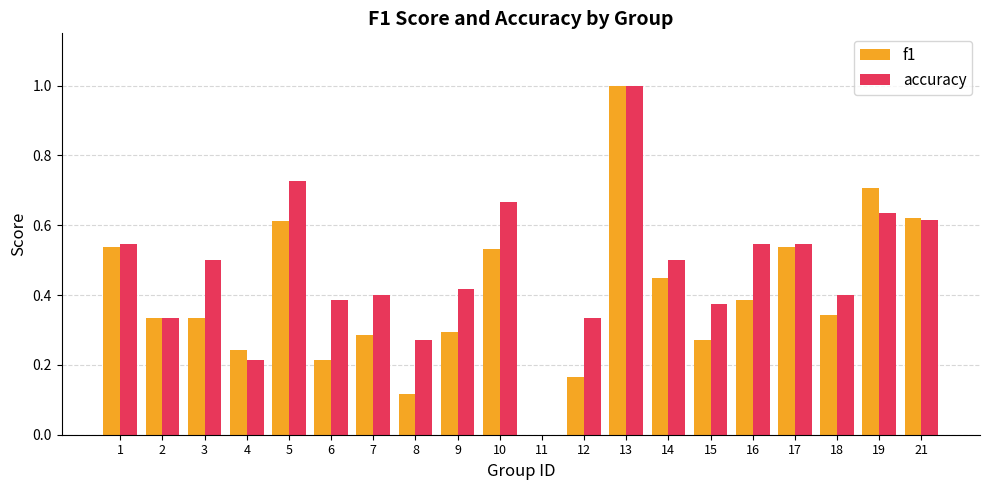

Between 4 and 9, which series saw the biggest shift?

accuracy